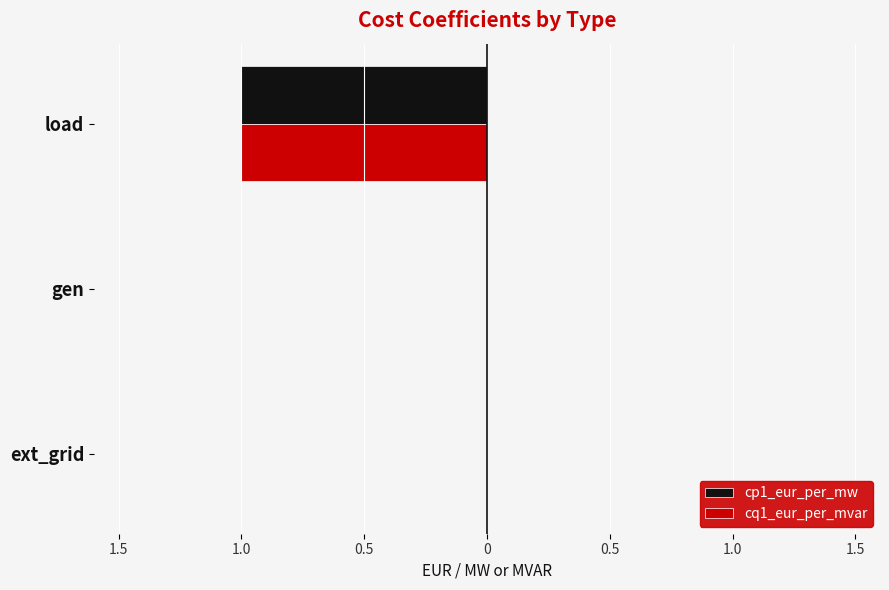

What are all the series names shown in the legend?

cp1_eur_per_mw, cq1_eur_per_mvar